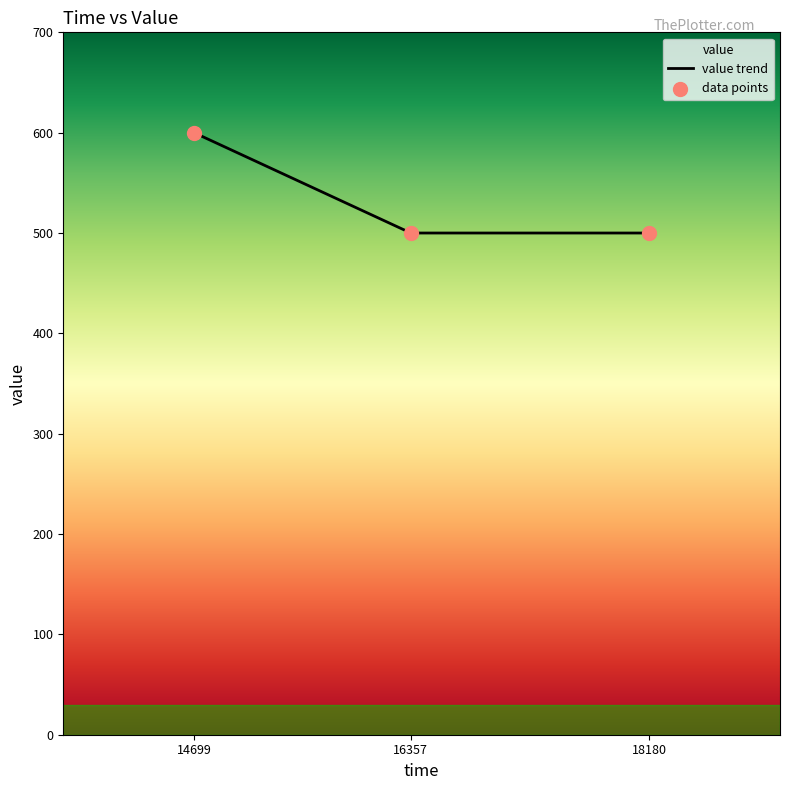

What is the change in value from 14699 to 16357?

-100